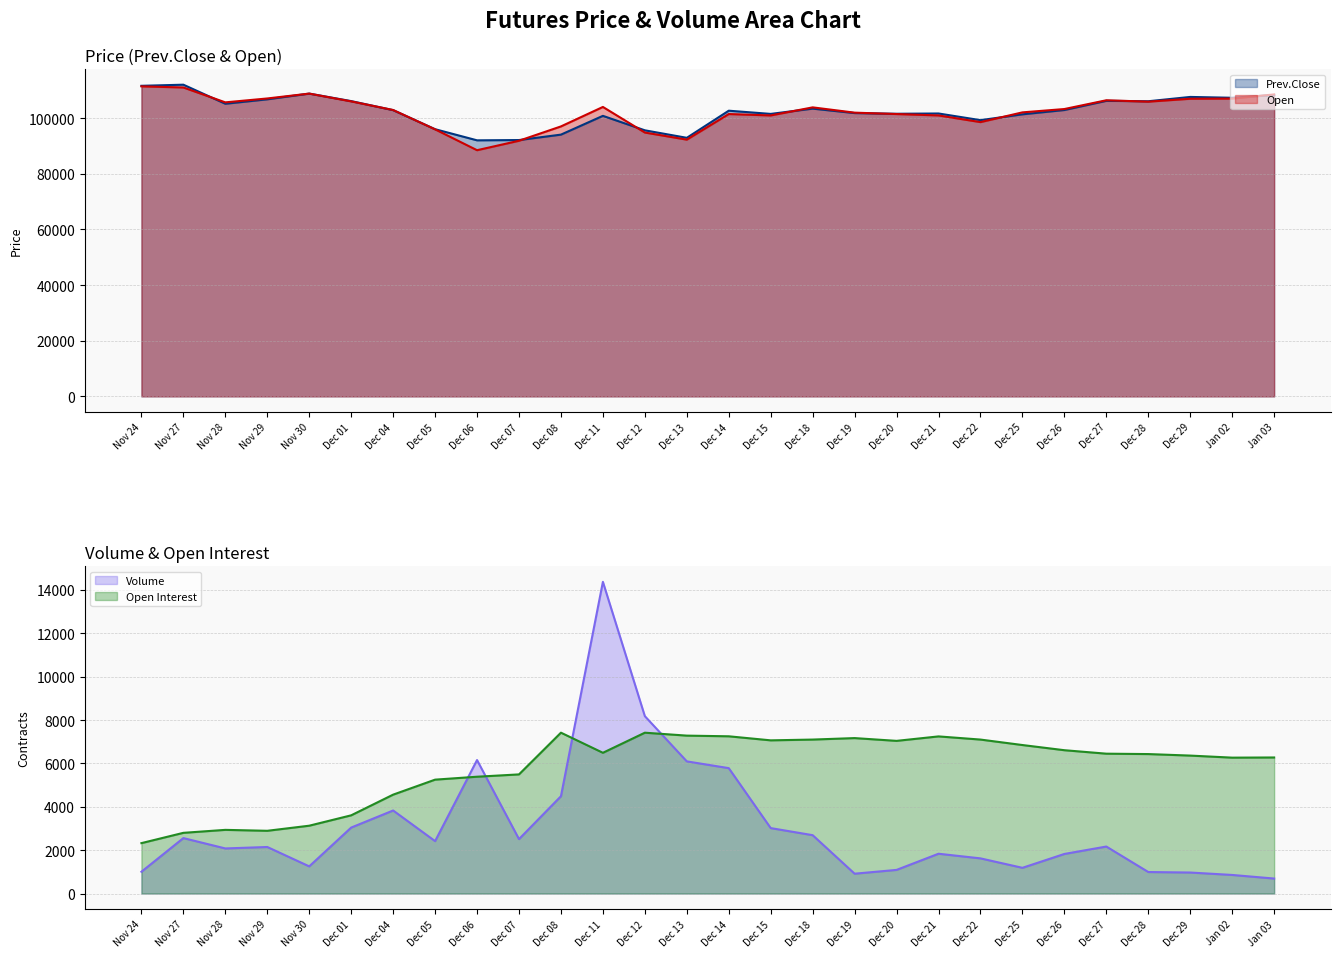

How many data points in Volume are less than 2168?

14